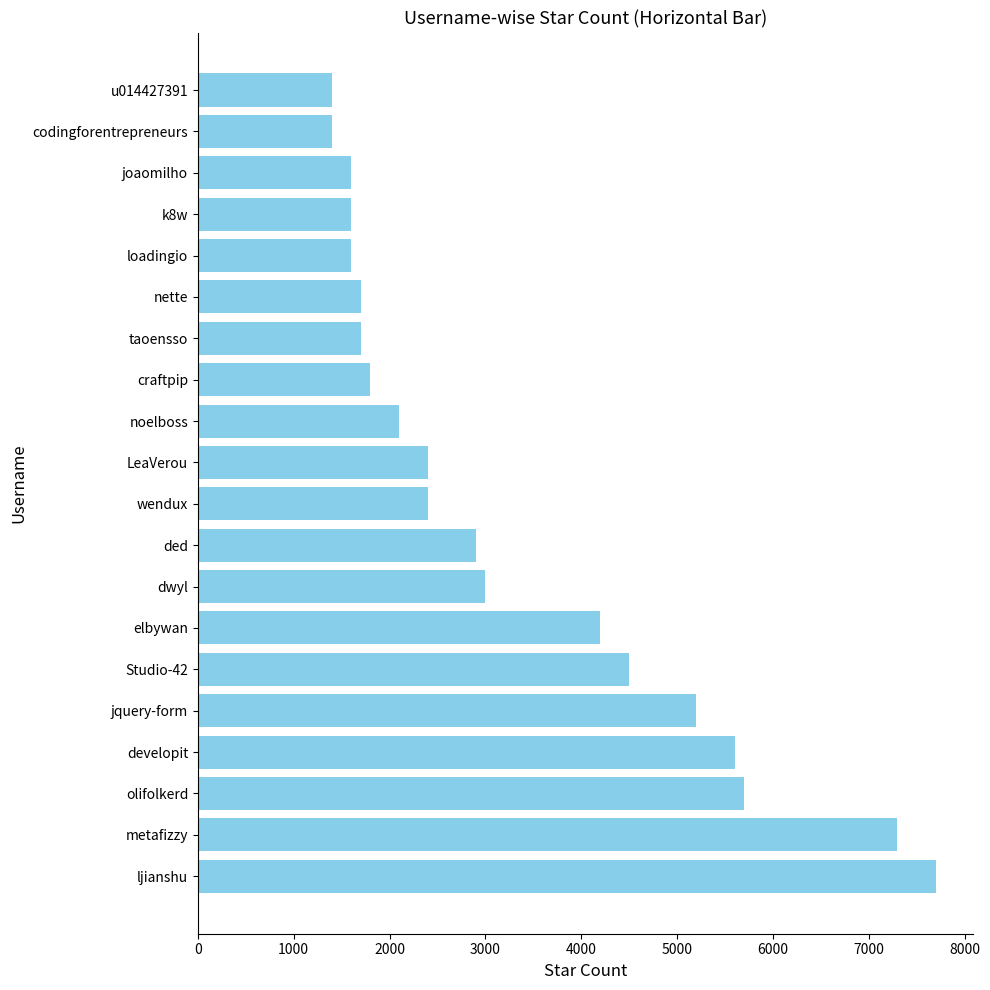

What is the change in value from olifolkerd to k8w?

-4100